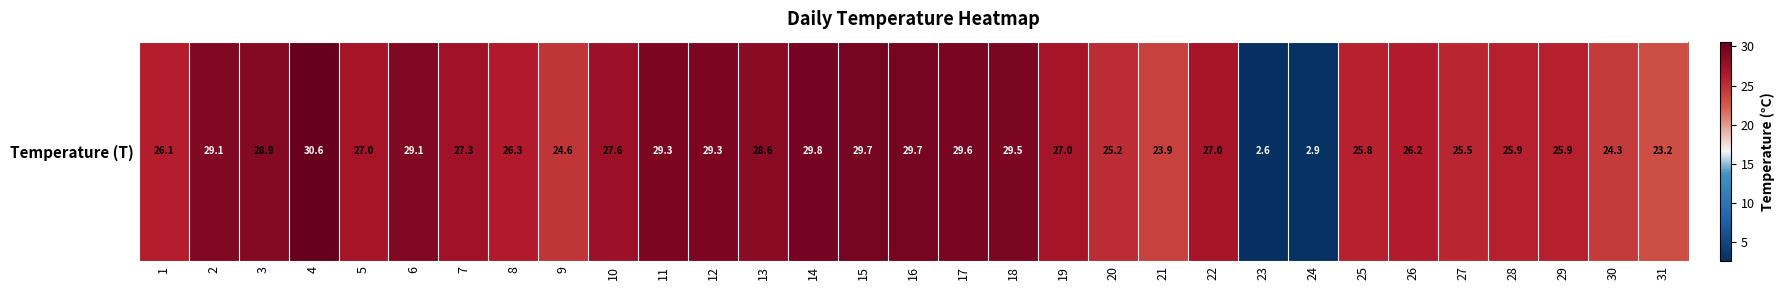

Which label corresponds to the smallest value in the chart?

23